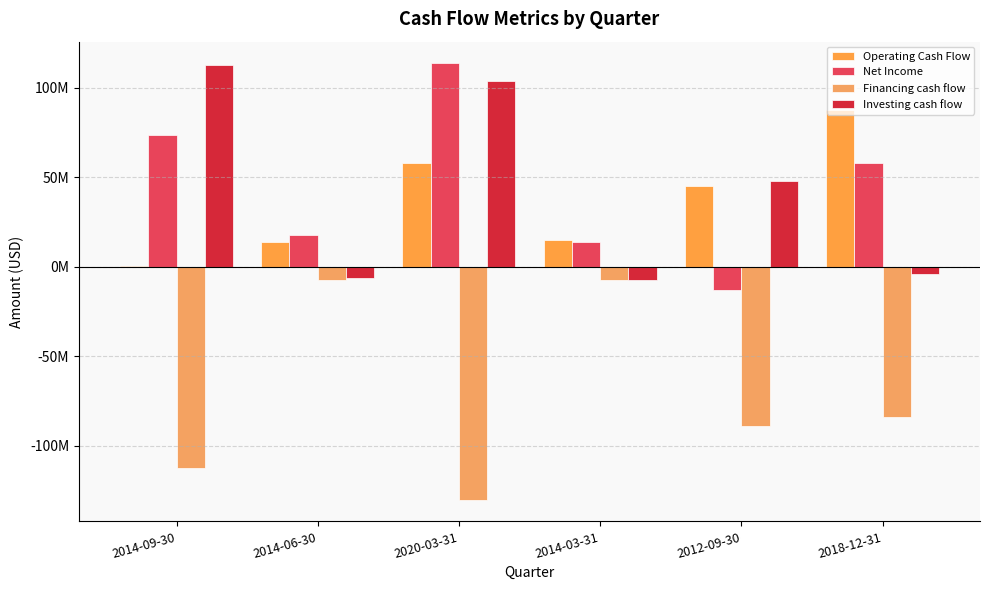

Does the chart contain stacked bars?

No